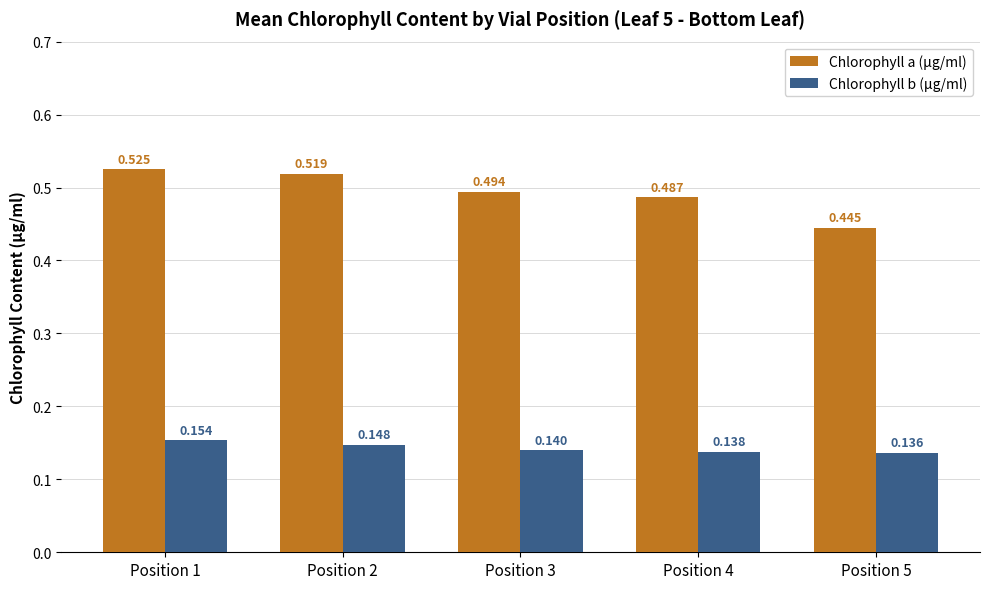

Which category has the highest value across all series?

Position 1